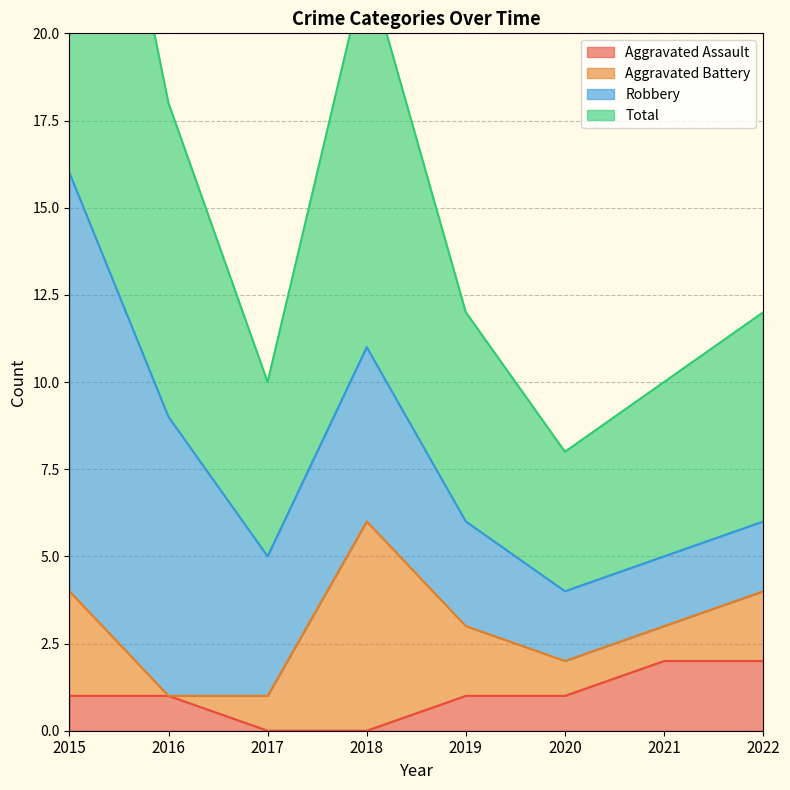

Which series has the largest total across all categories?

Total